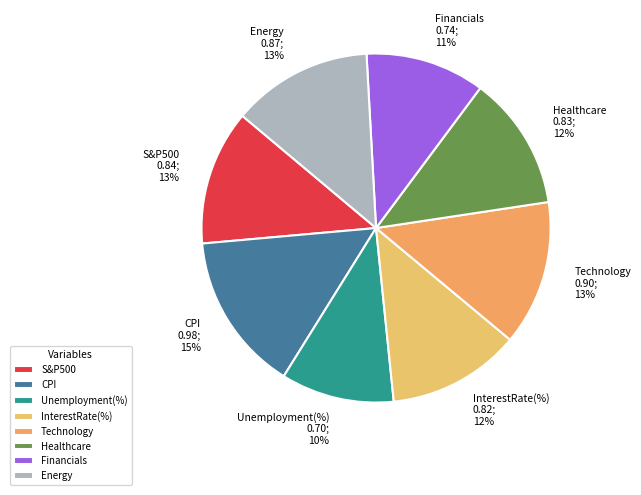

What is the smallest slice in the pie chart?

Unemployment(%)